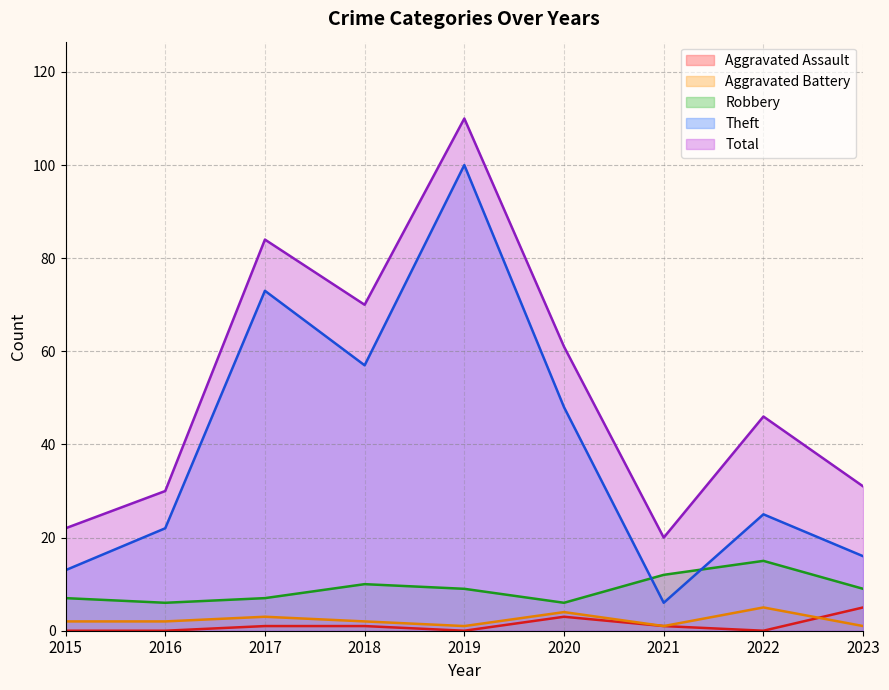

Does the chart display data point markers on the line(s)?

No